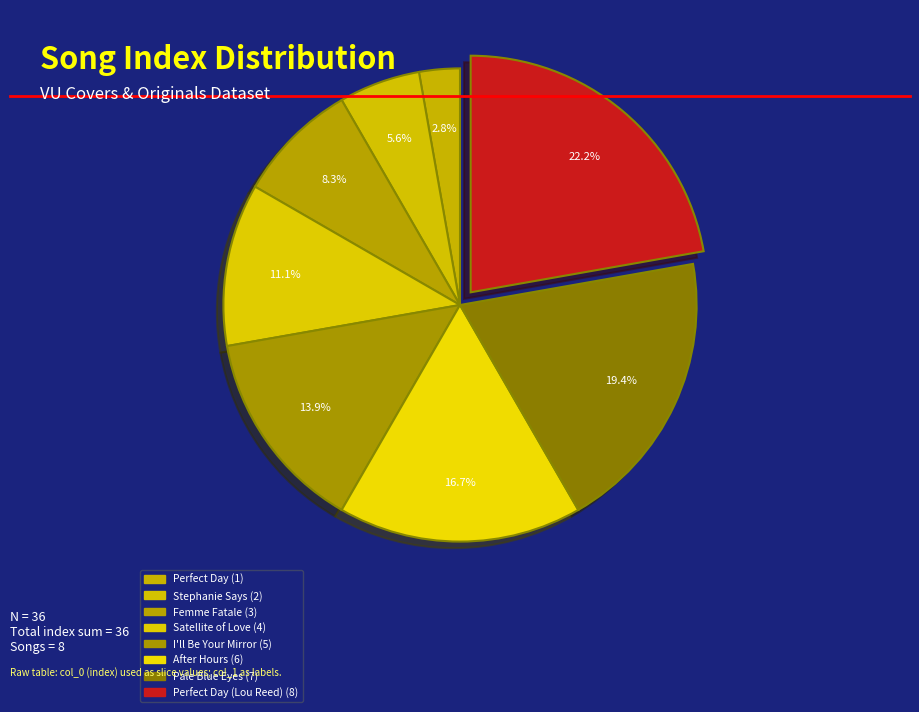

Count the number of slices in the pie.

8